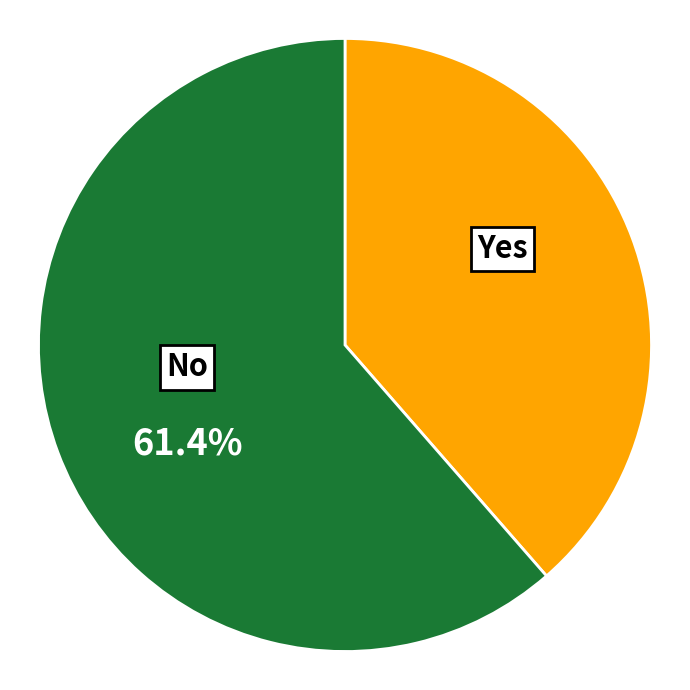

Combined, what portion of the pie is No and Yes?

100.0%